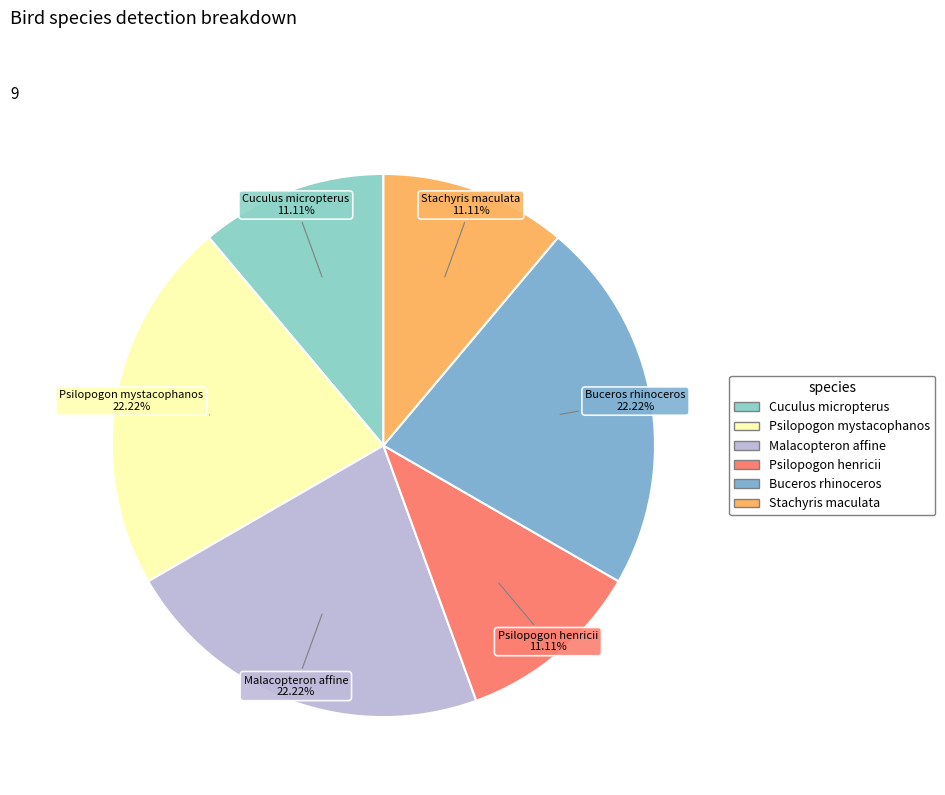

What percentage is NOT represented by Stachyris maculata?

88.9%